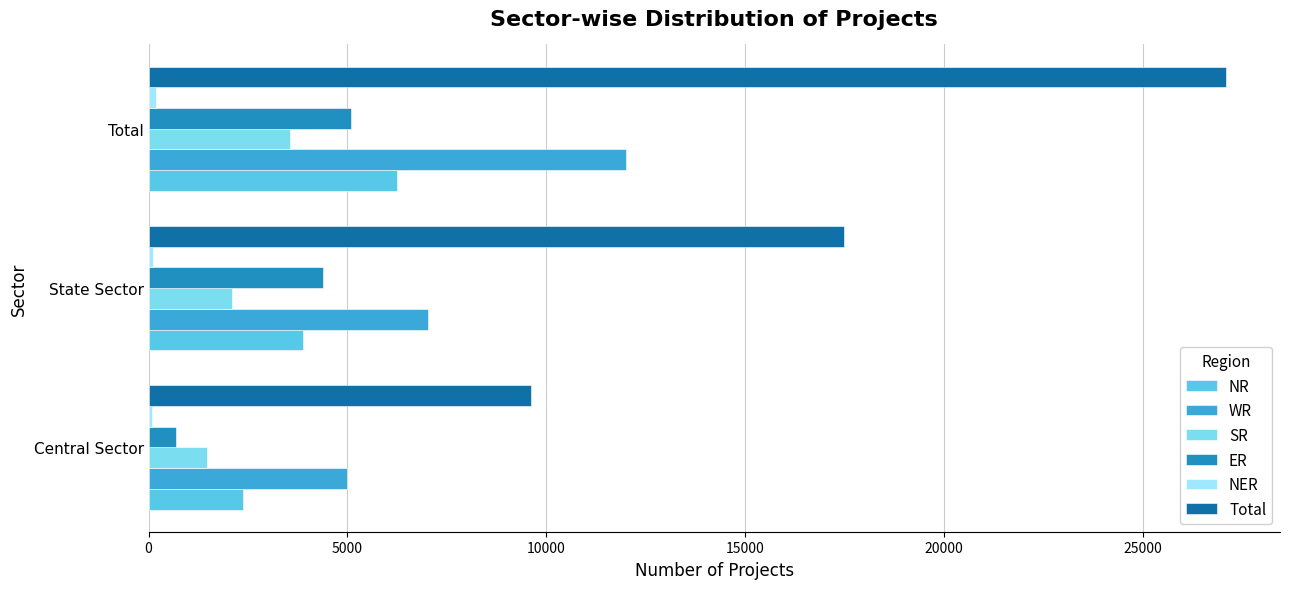

How many categories are shown in the chart?

3